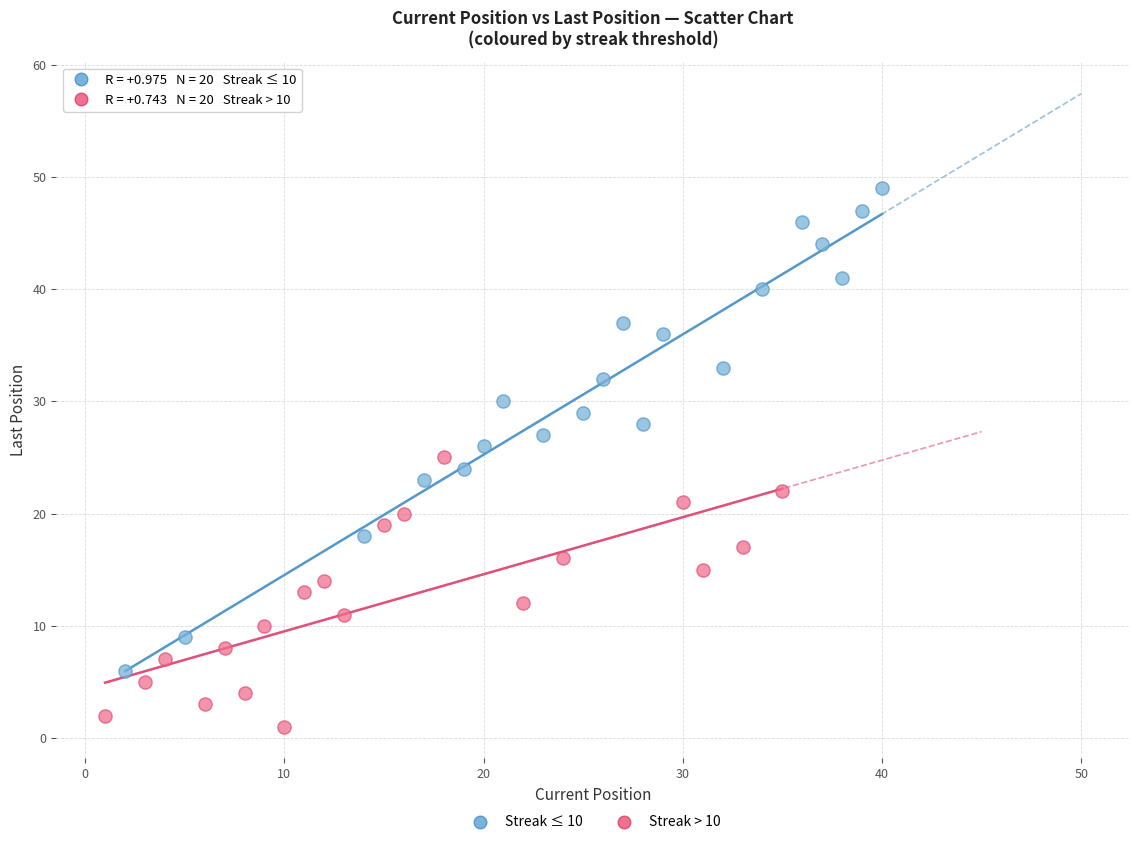

Which series reaches the minimum Y coordinate?

Streak > 10